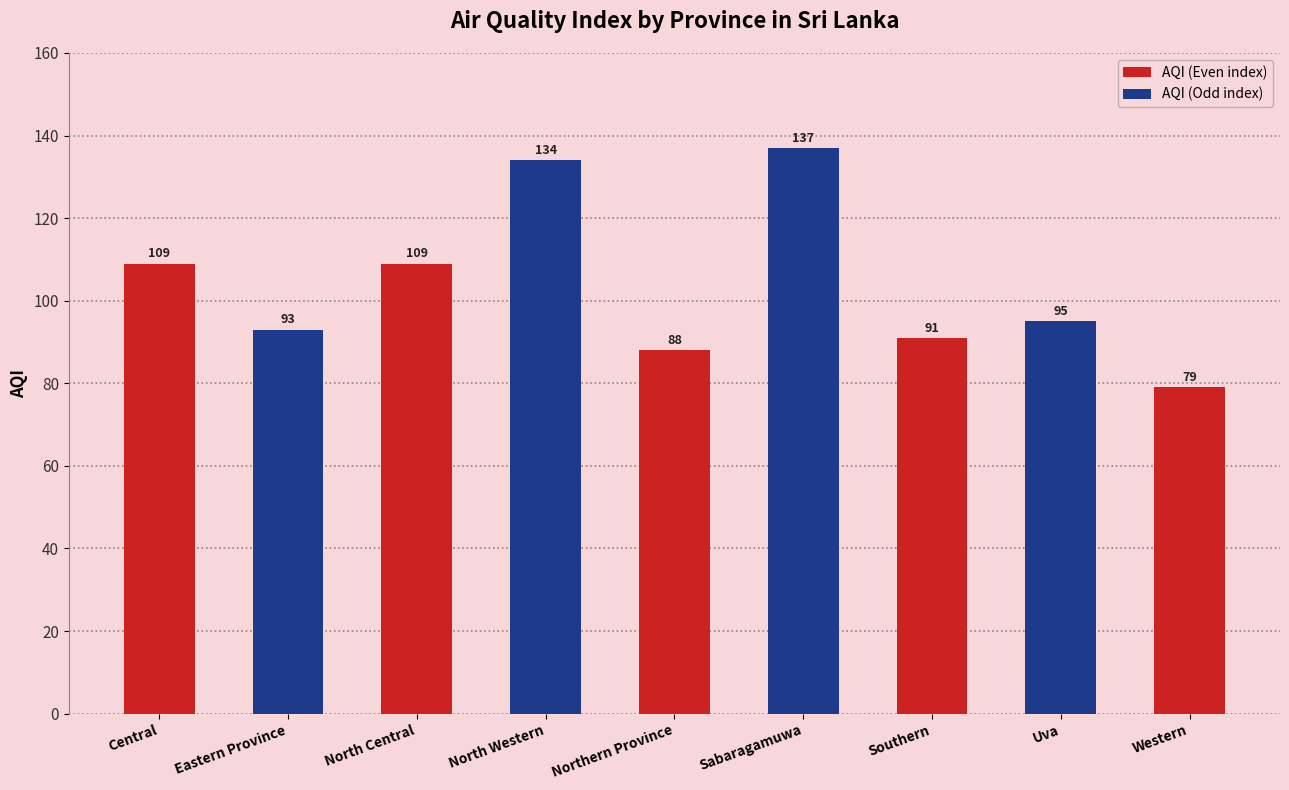

What is the difference between the second highest and minimum values?

55